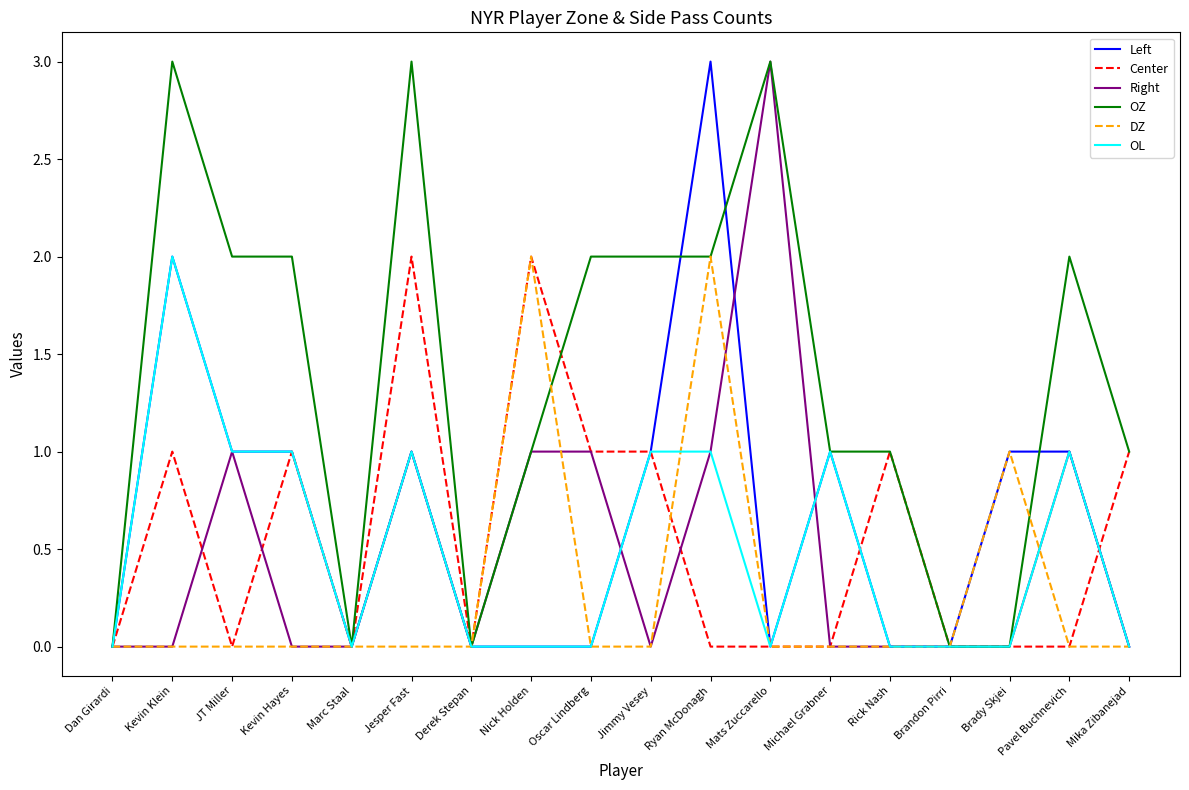

Reading right to left, list all the values displayed in this chart.

Left: Mika Zibanejad=0	Pavel Buchnevich=1	Brady Skjei=1	Brandon Pirri=0	Rick Nash=0	Michael Grabner=1	Mats Zuccarello=0	Ryan McDonagh=3	Jimmy Vesey=1	Oscar Lindberg=0	Nick Holden=0	Derek Stepan=0	Jesper Fast=1	Marc Staal=0	Kevin Hayes=1	JT Miller=1	Kevin Klein=2	Dan Girardi=0
Center: Mika Zibanejad=1	Pavel Buchnevich=0	Brady Skjei=0	Brandon Pirri=0	Rick Nash=1	Michael Grabner=0	Mats Zuccarello=0	Ryan McDonagh=0	Jimmy Vesey=1	Oscar Lindberg=1	Nick Holden=2	Derek Stepan=0	Jesper Fast=2	Marc Staal=0	Kevin Hayes=1	JT Miller=0	Kevin Klein=1	Dan Girardi=0
Right: Mika Zibanejad=0	Pavel Buchnevich=1	Brady Skjei=0	Brandon Pirri=0	Rick Nash=0	Michael Grabner=0	Mats Zuccarello=3	Ryan McDonagh=1	Jimmy Vesey=0	Oscar Lindberg=1	Nick Holden=1	Derek Stepan=0	Jesper Fast=1	Marc Staal=0	Kevin Hayes=0	JT Miller=1	Kevin Klein=0	Dan Girardi=0
OZ: Mika Zibanejad=1	Pavel Buchnevich=2	Brady Skjei=0	Brandon Pirri=0	Rick Nash=1	Michael Grabner=1	Mats Zuccarello=3	Ryan McDonagh=2	Jimmy Vesey=2	Oscar Lindberg=2	Nick Holden=1	Derek Stepan=0	Jesper Fast=3	Marc Staal=0	Kevin Hayes=2	JT Miller=2	Kevin Klein=3	Dan Girardi=0
DZ: Mika Zibanejad=0	Pavel Buchnevich=0	Brady Skjei=1	Brandon Pirri=0	Rick Nash=0	Michael Grabner=0	Mats Zuccarello=0	Ryan McDonagh=2	Jimmy Vesey=0	Oscar Lindberg=0	Nick Holden=2	Derek Stepan=0	Jesper Fast=0	Marc Staal=0	Kevin Hayes=0	JT Miller=0	Kevin Klein=0	Dan Girardi=0
OL: Mika Zibanejad=0	Pavel Buchnevich=1	Brady Skjei=0	Brandon Pirri=0	Rick Nash=0	Michael Grabner=1	Mats Zuccarello=0	Ryan McDonagh=1	Jimmy Vesey=1	Oscar Lindberg=0	Nick Holden=0	Derek Stepan=0	Jesper Fast=1	Marc Staal=0	Kevin Hayes=1	JT Miller=1	Kevin Klein=2	Dan Girardi=0